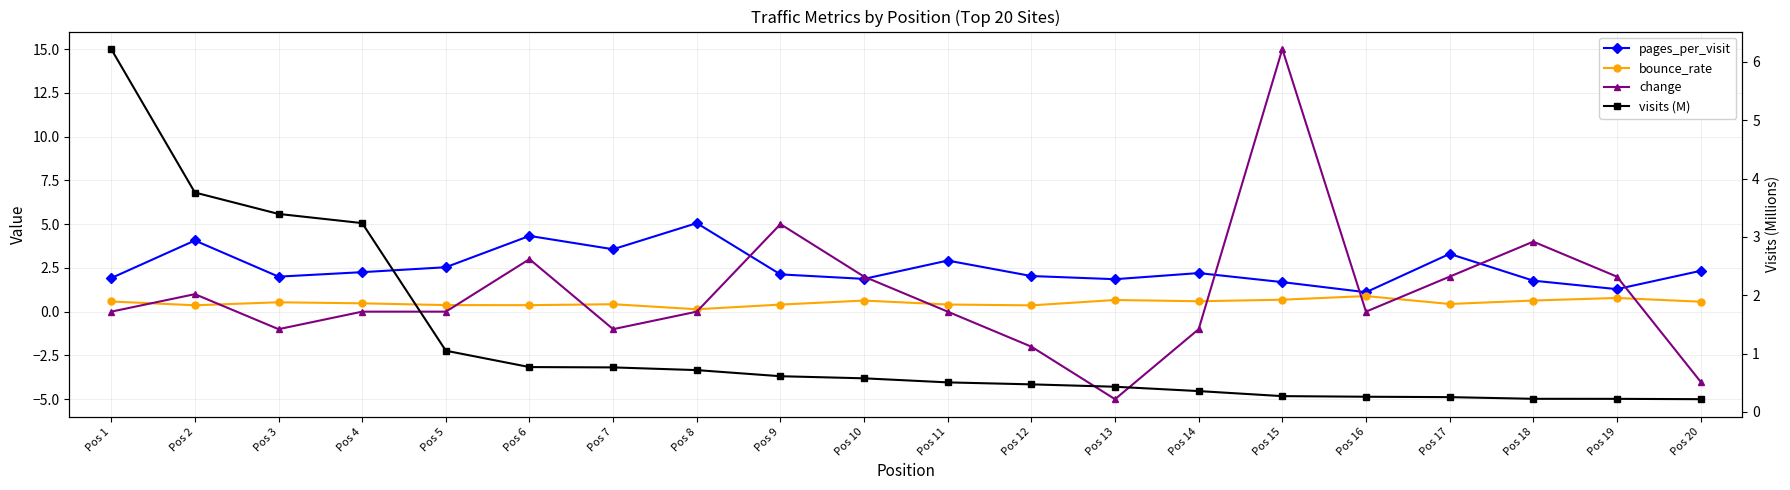

At how many categories does at least one series exceed 0?

20